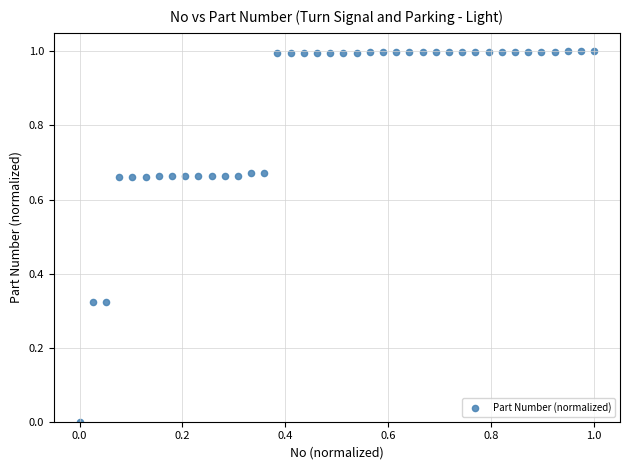

What is the range of Y values (max minus min)?

1.0